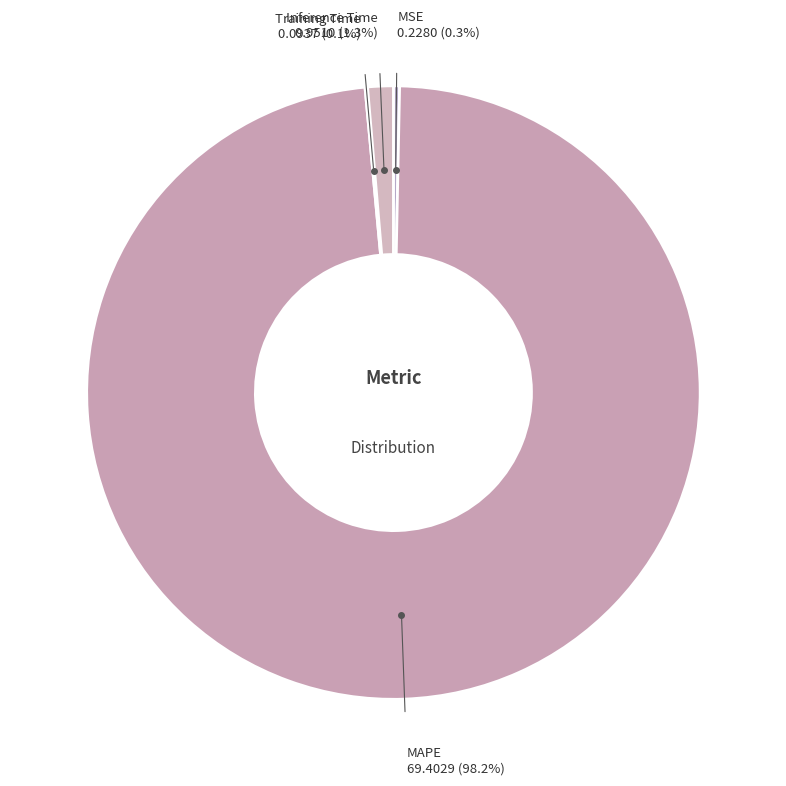

Is there any slice that represents more than half of the pie?

Yes